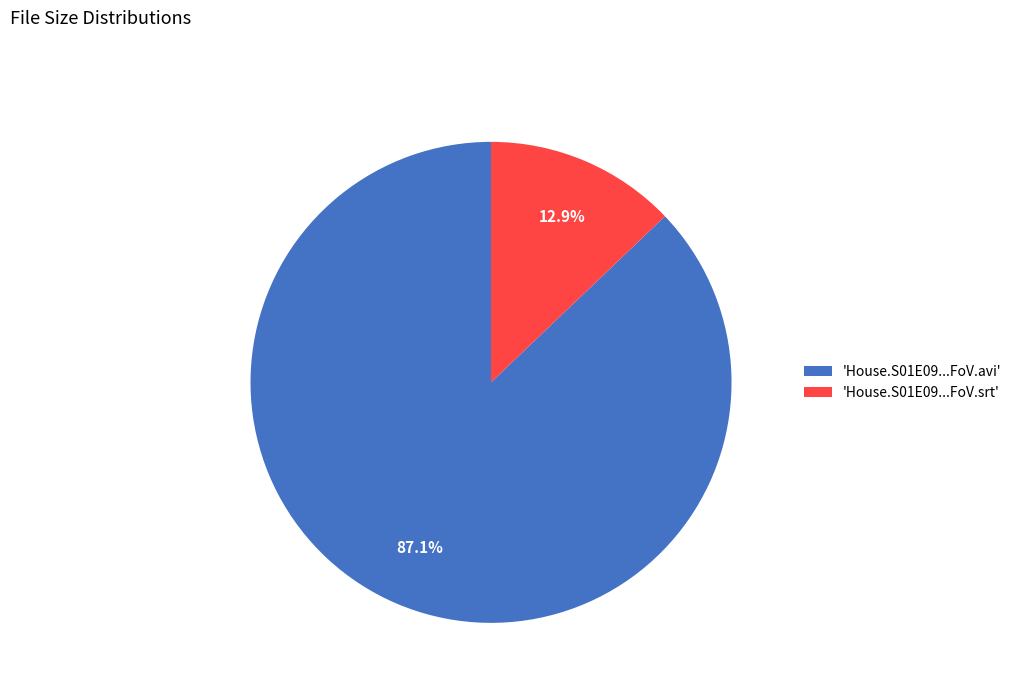

Which slice represents more than half of the pie?

'House.S01E09...FoV.avi'